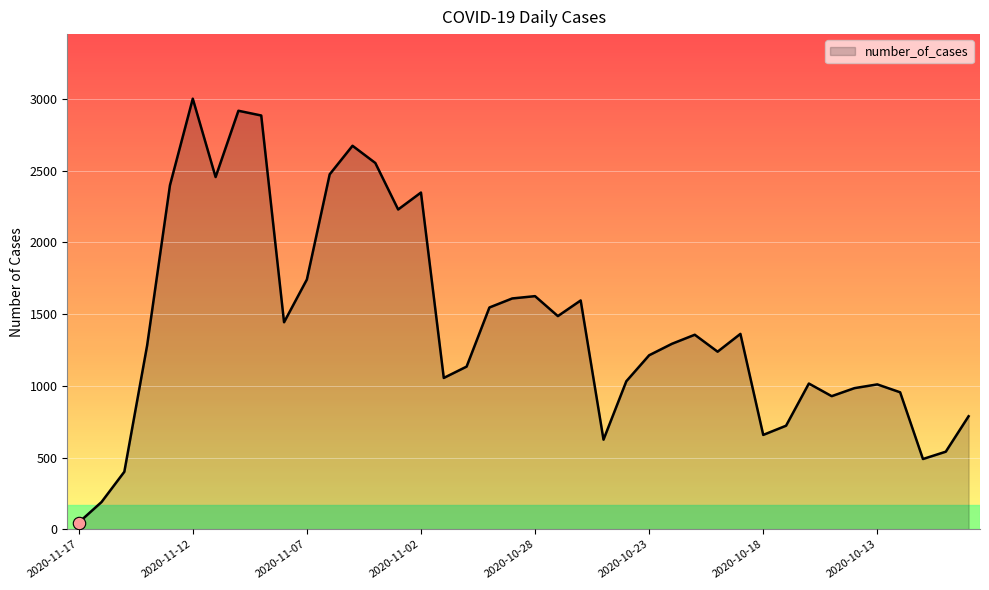

What is the difference between the maximum and minimum values?

2954